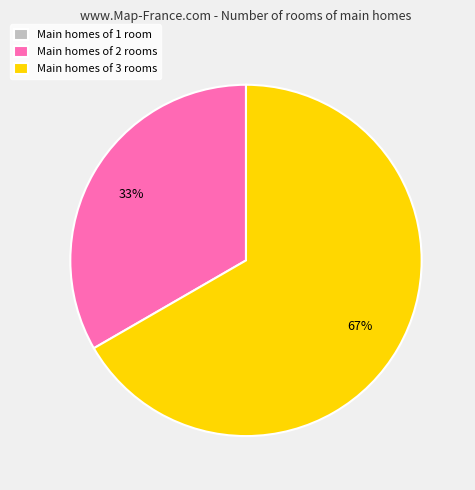

To the nearest percent, what is the average slice percentage?

33%